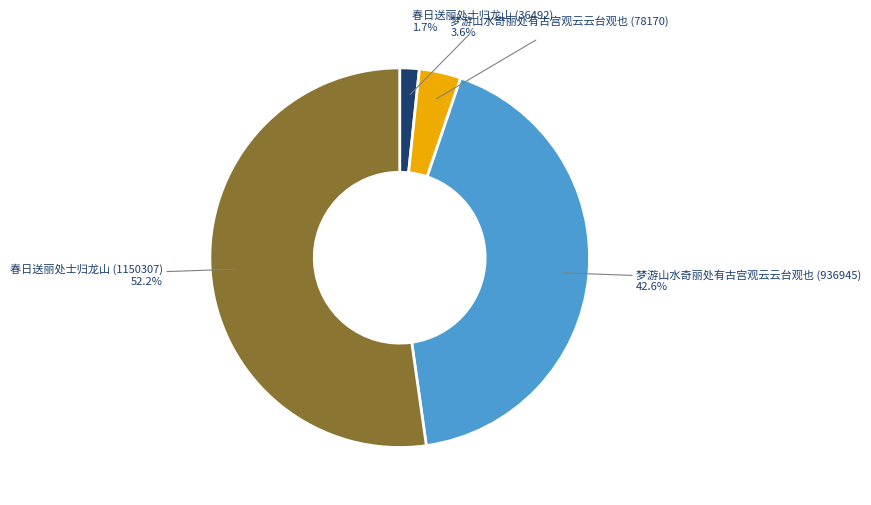

Is there a majority slice in this chart?

Yes